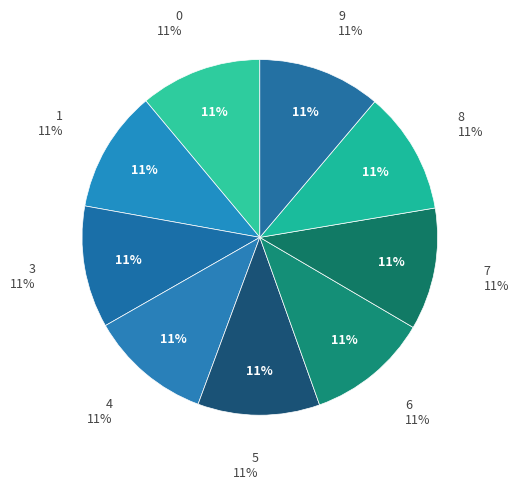

To the nearest percent, what is the combined percentage of 1 and 4?

22%